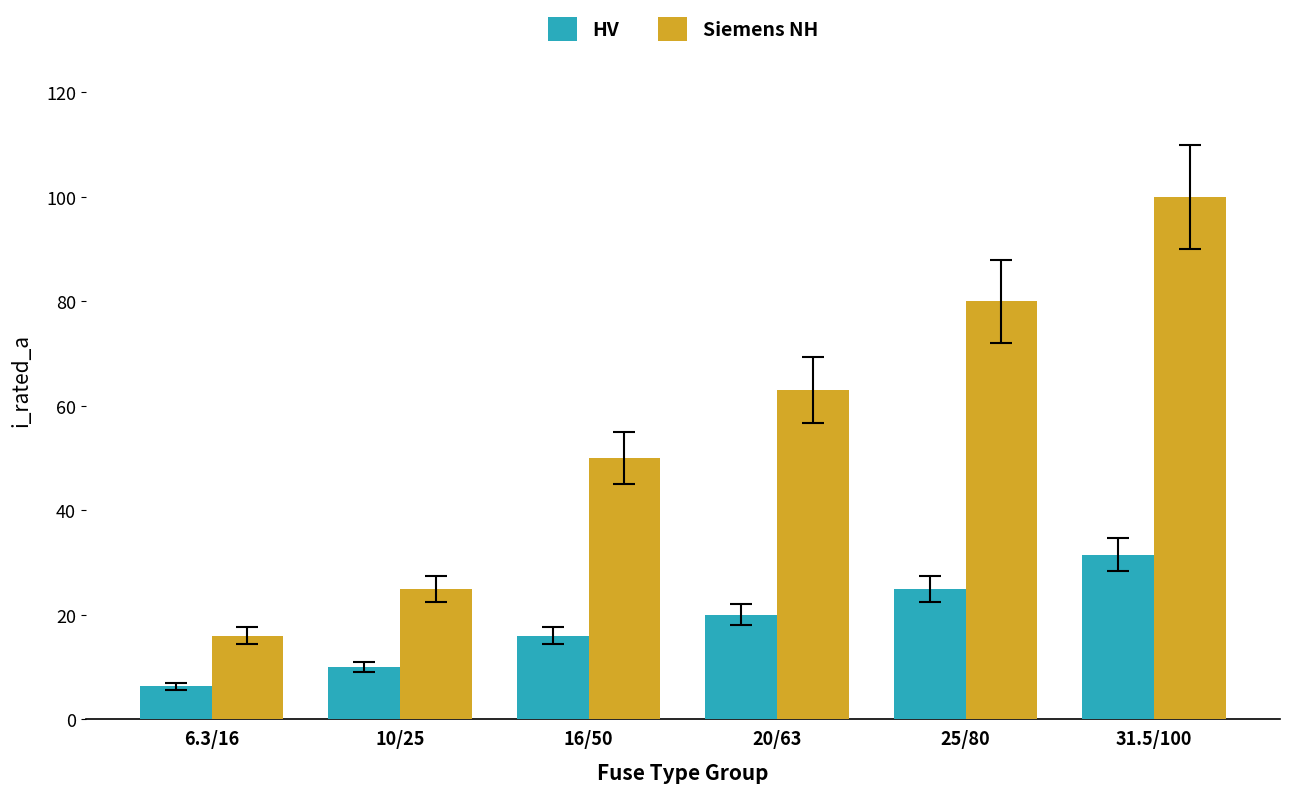

How many series are shown in this chart?

2